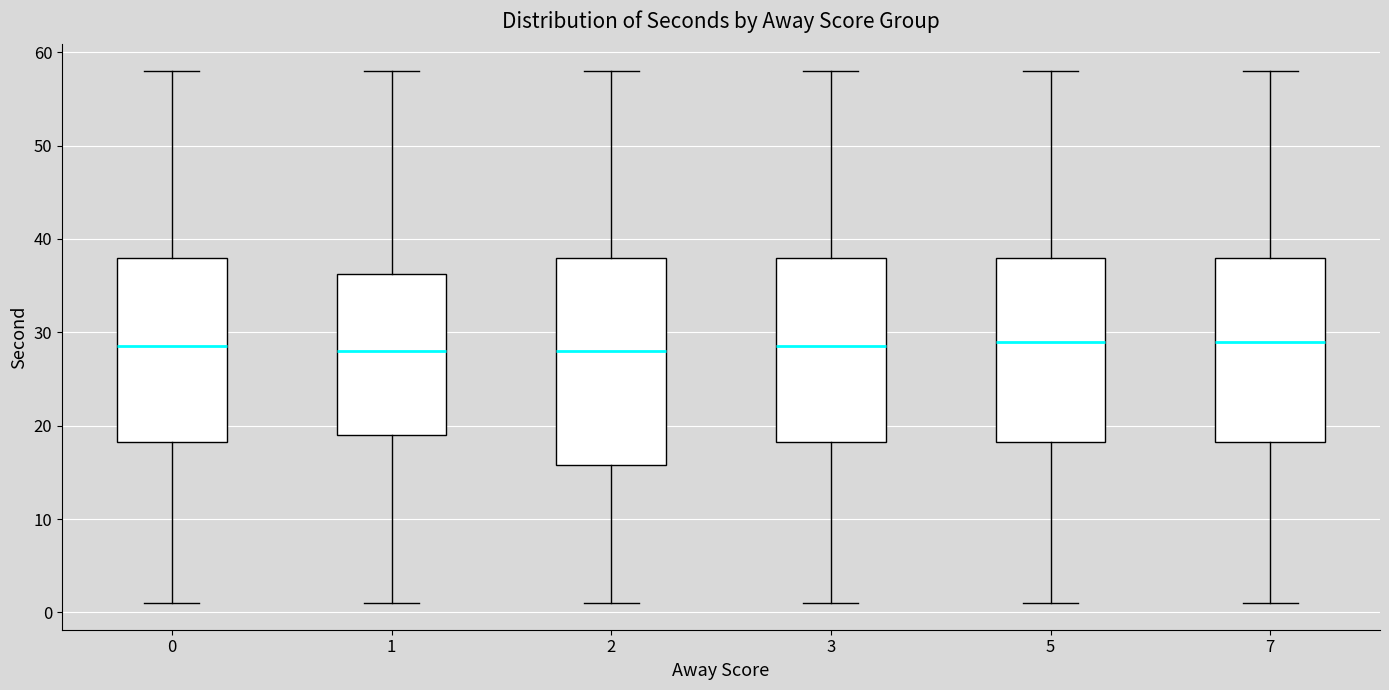

Reading left to right, transcribe this box plot: for each box, give where its median line is, the range the box spans, and where its two whiskers end, as read against the y-axis. The values are not printed on the chart, so give them approximately, as read against the axis.

0: median 29, box 18 to 38, whiskers 1 to 58
1: median 28, box 19 to 36, whiskers 1 to 58
2: median 28, box 16 to 38, whiskers 1 to 58
3: median 29, box 18 to 38, whiskers 1 to 58
5: median 29, box 18 to 38, whiskers 1 to 58
7: median 29, box 18 to 38, whiskers 1 to 58